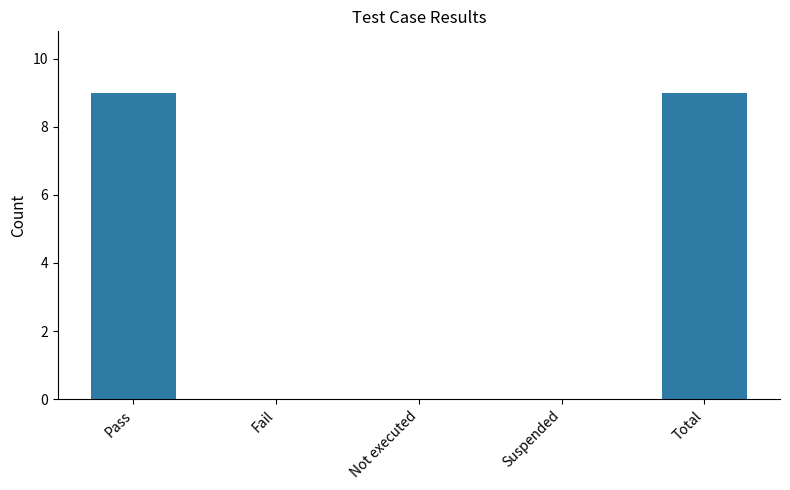

What is the maximum value shown in the chart?

9